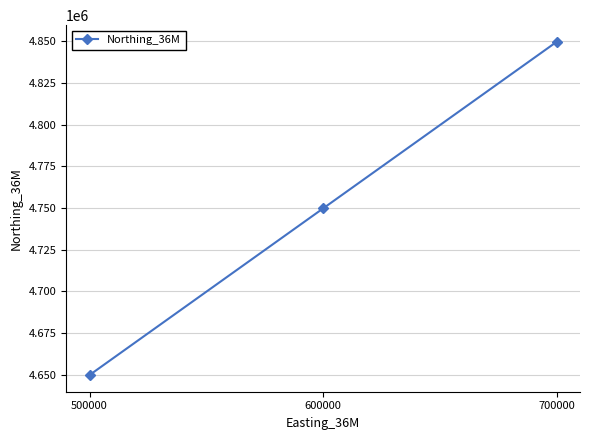

What is the average value?

4749776